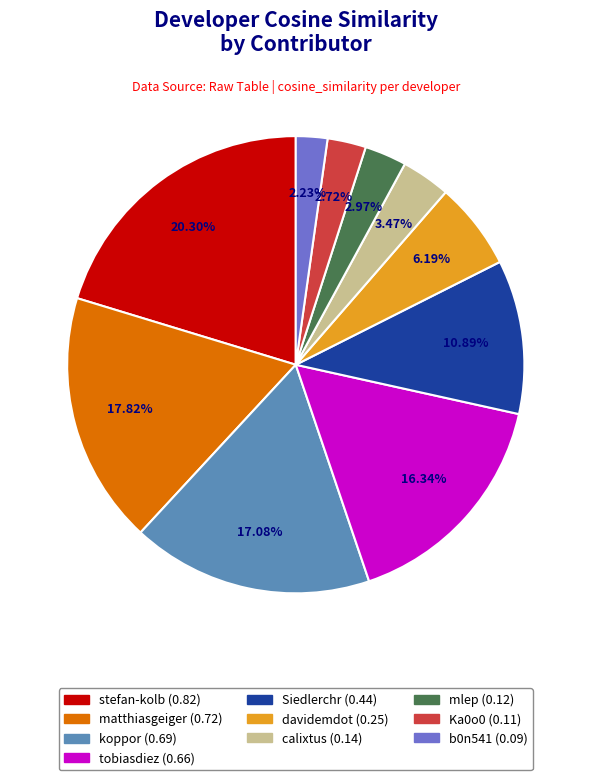

Is the sum of Siedlerchr and davidemdot greater than half?

No